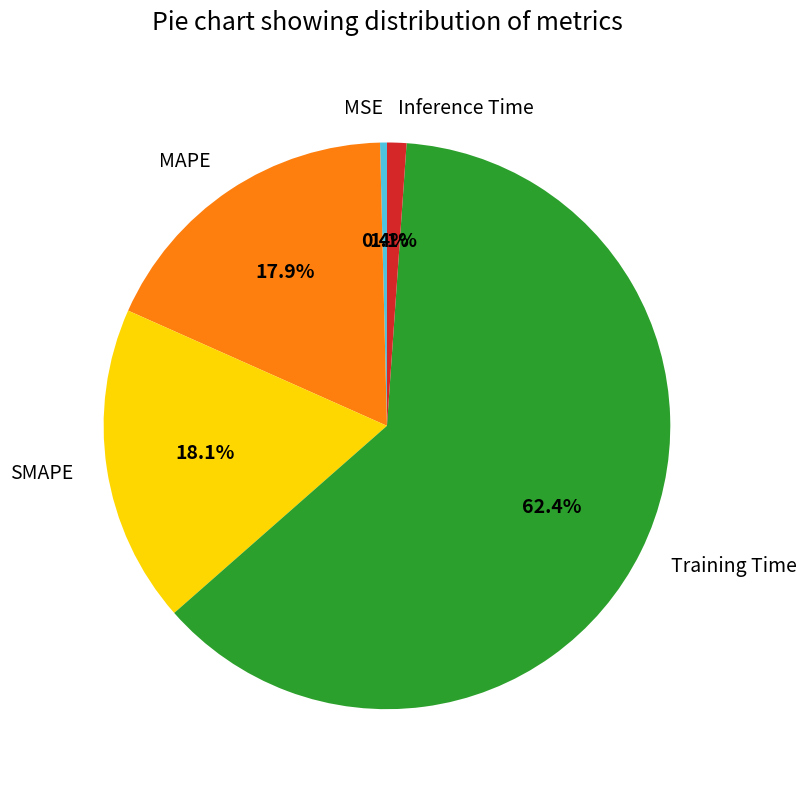

To the nearest percent, what percentage of the pie is MAPE?

18%